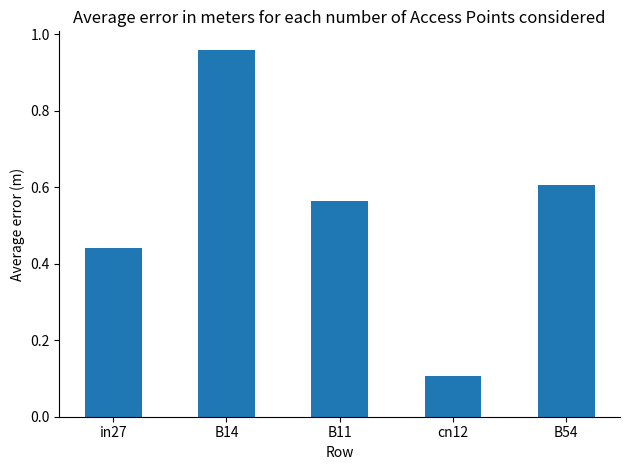

True or false: the data shows 0.6 at B11.

True